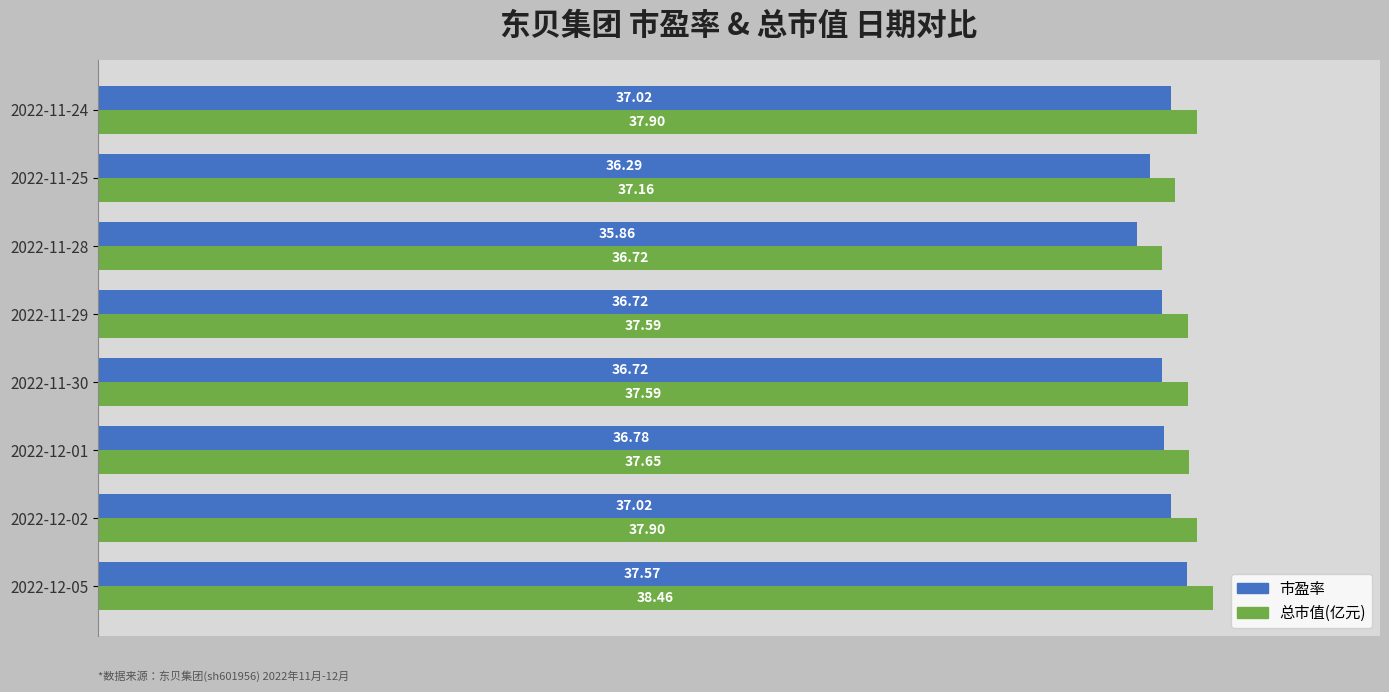

List the series in order of their peak value, highest first.

总市值(亿元), 市盈率